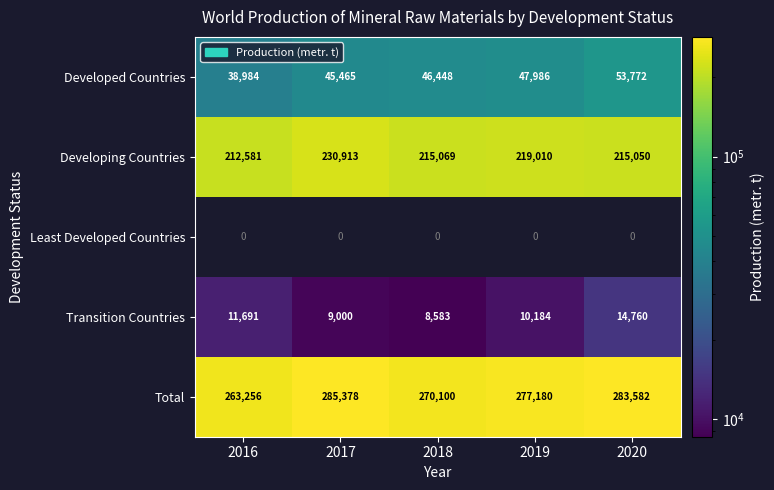

Is the value of Developing Countries at 2018 greater than the value of Developed Countries at 2017?

Yes